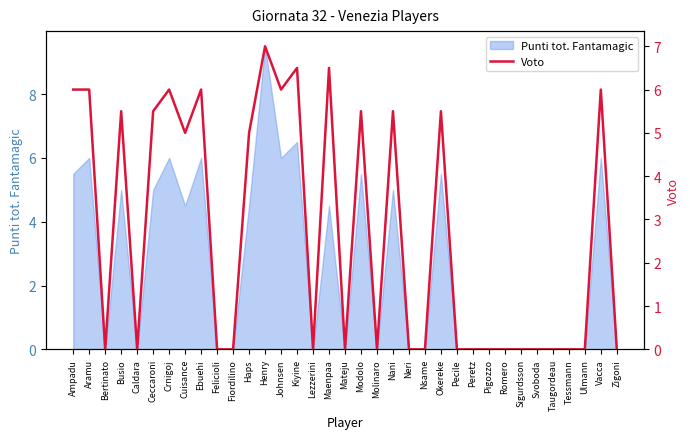

Between Peretz and Zigoni, which is larger?

Peretz